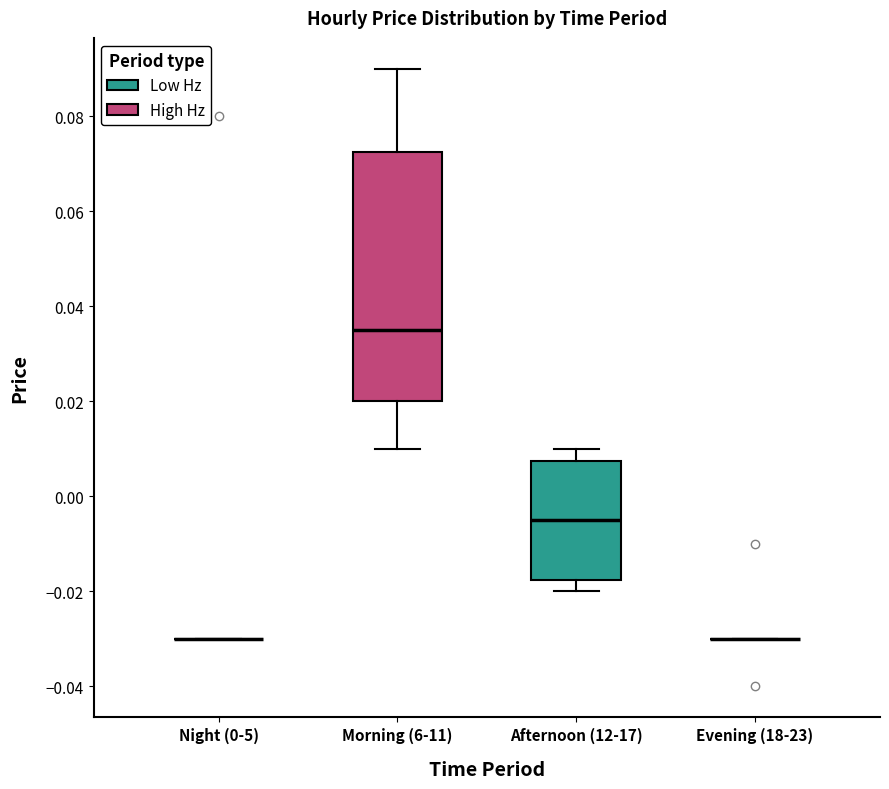

Comparing the boxes themselves (not the whiskers), which one is the tallest?

Morning (6-11)